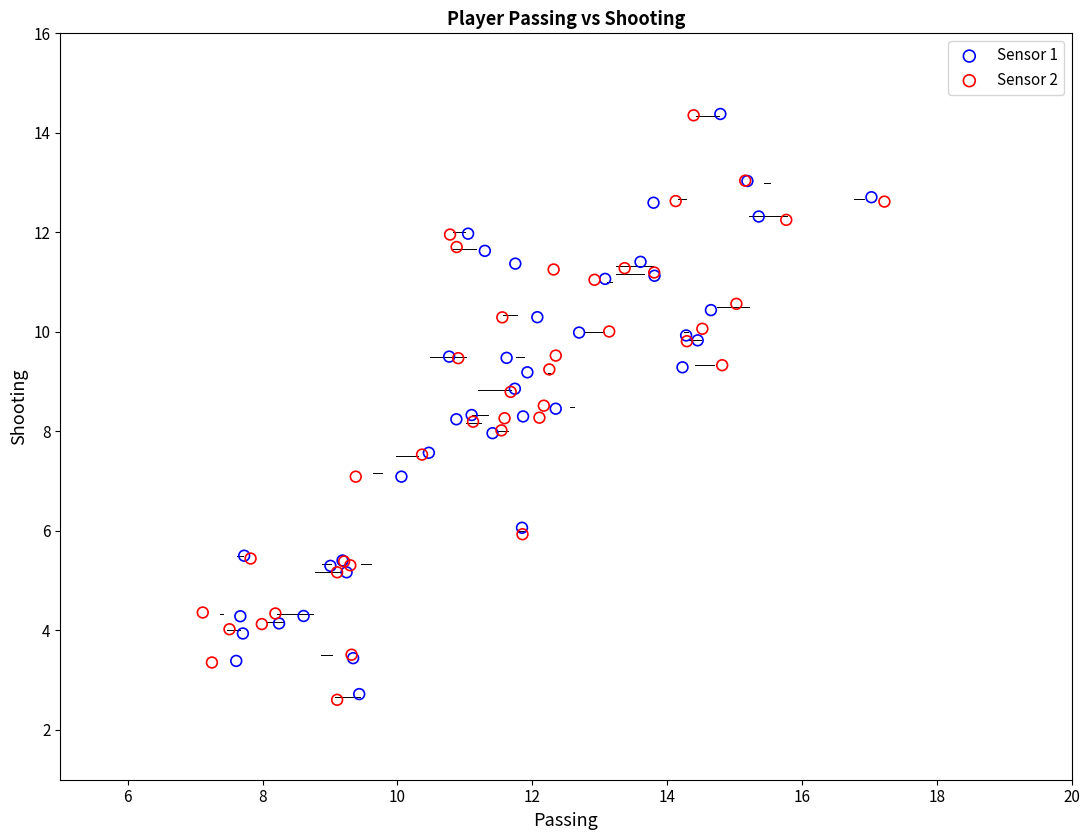

Which series has the largest Y range (max minus min)?

Sensor 2